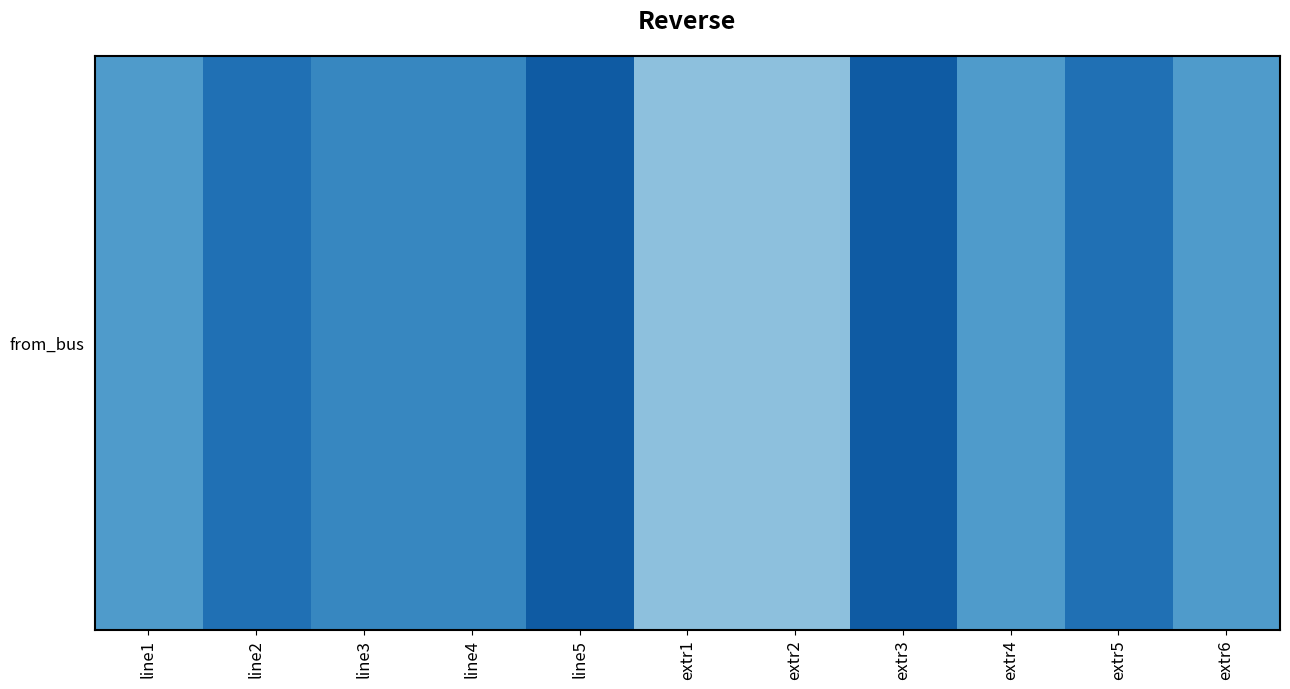

Approximately how many times larger is the value at extr6 compared to extr1?

1.4